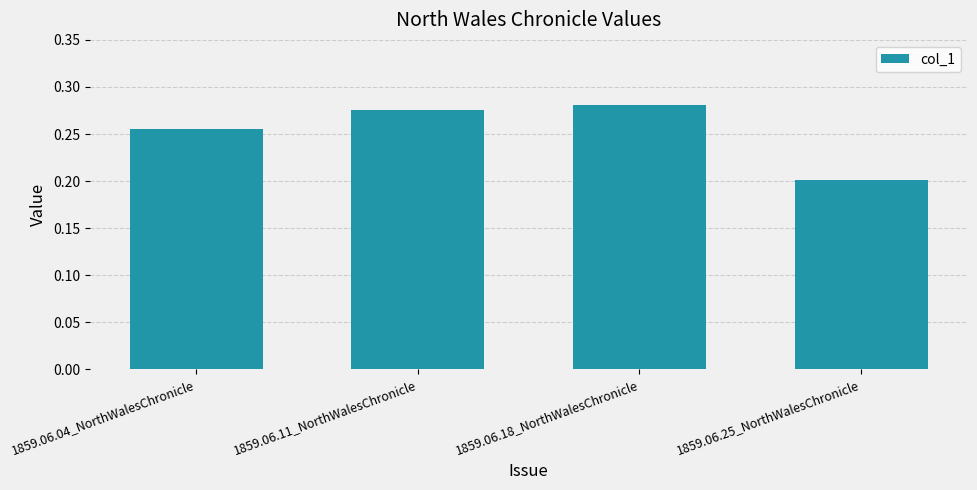

Rank the categories by value from highest to lowest.

1859.06.18_NorthWalesChronicle, 1859.06.11_NorthWalesChronicle, 1859.06.04_NorthWalesChronicle, 1859.06.25_NorthWalesChronicle